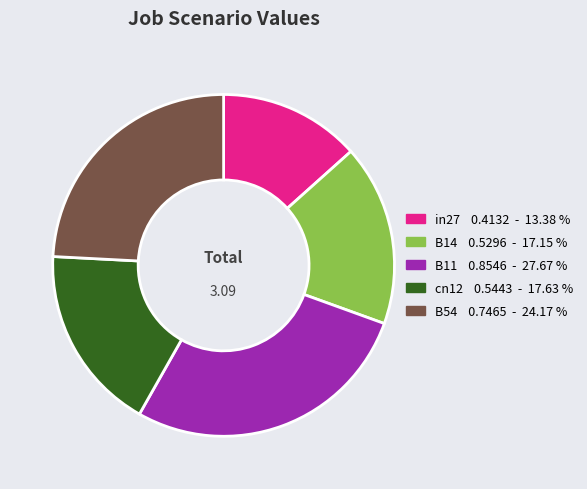

Count the number of slices in the pie.

5